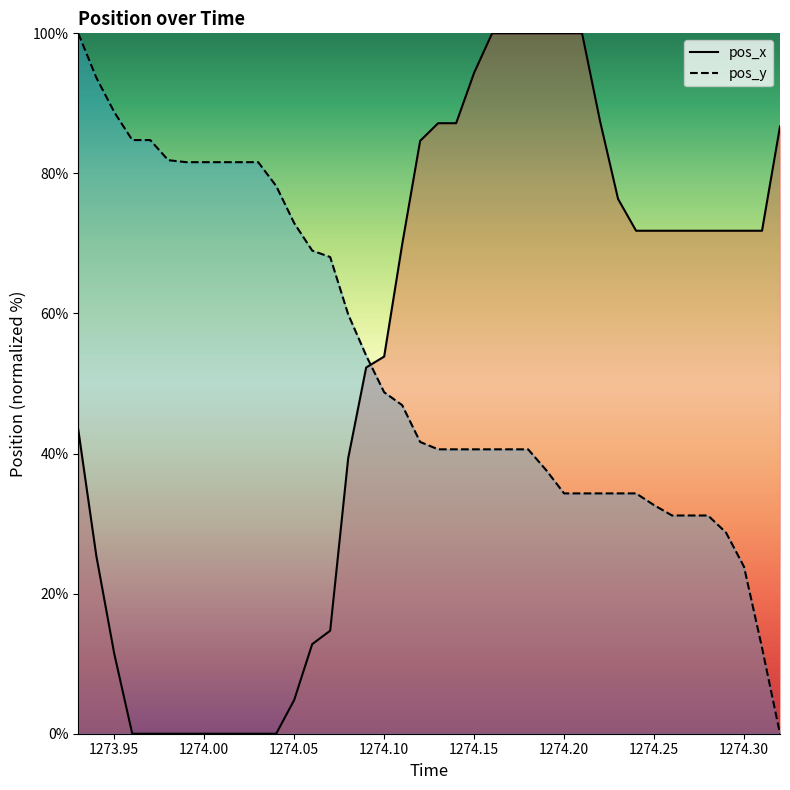

What is the difference between the maximum and minimum values in the pos_x series?

100.0